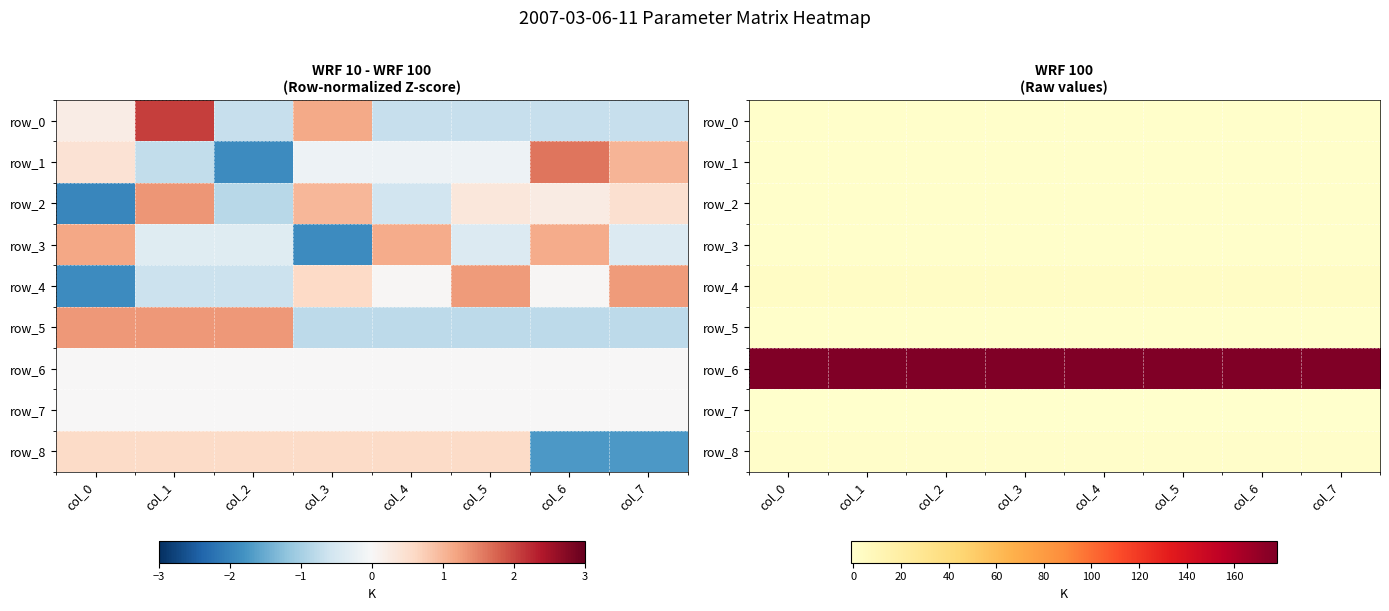

The row_4 series shows 2.8 at col_0. True or false?

True